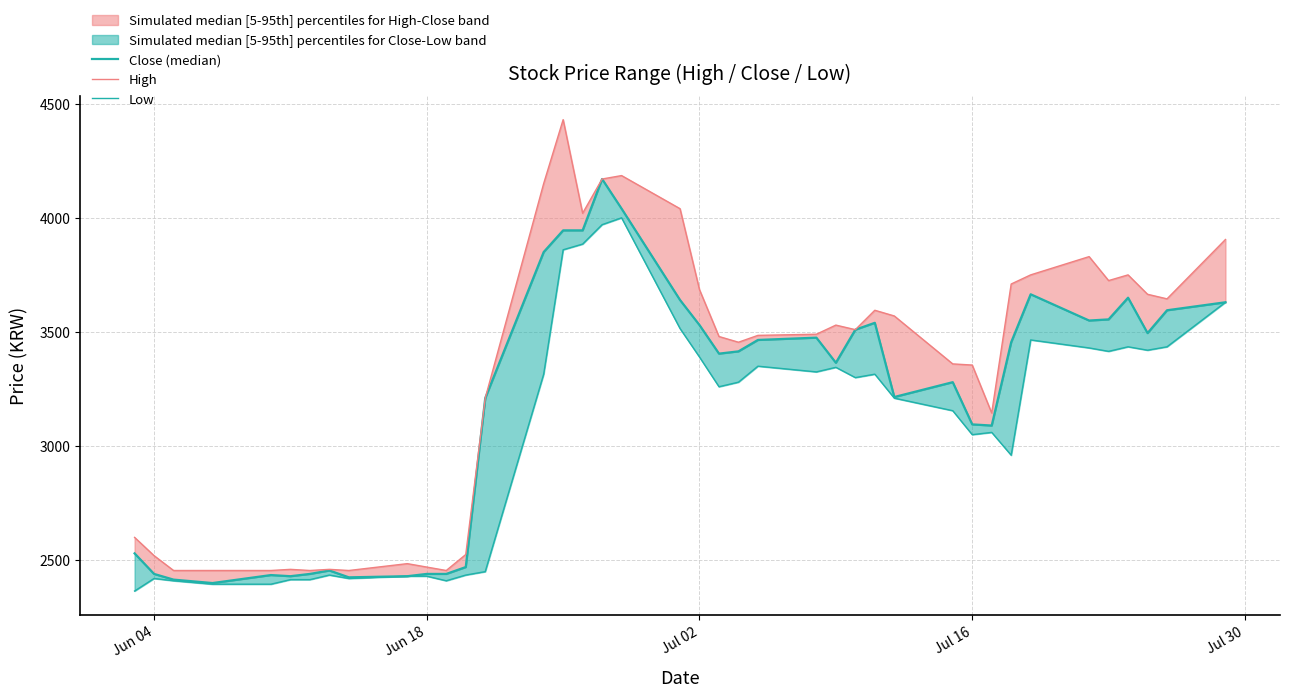

The value of High at 16 is 7026. True or false?

False